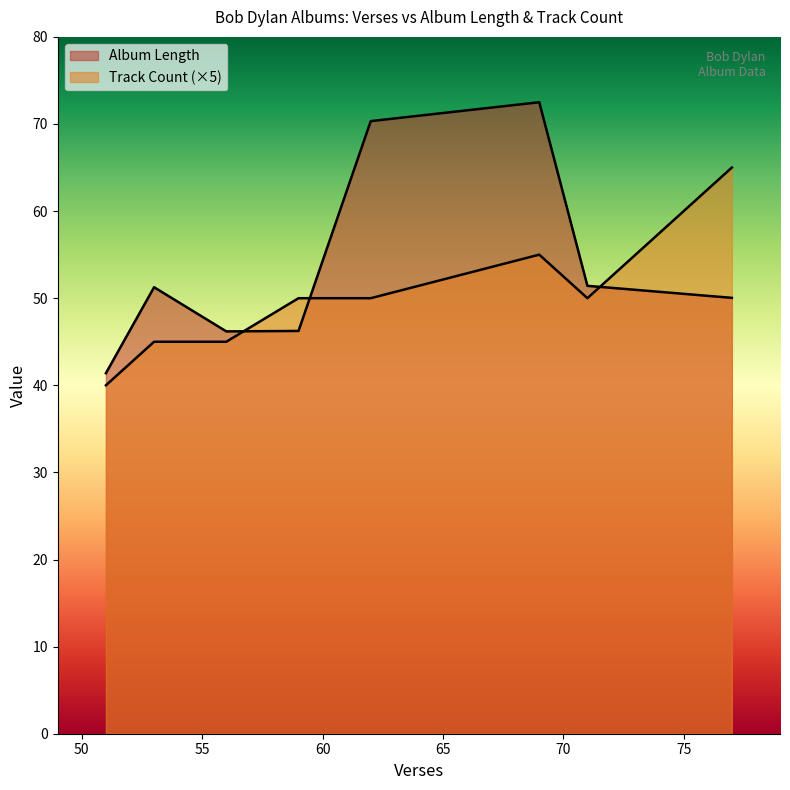

Does the chart have visible grid lines?

No